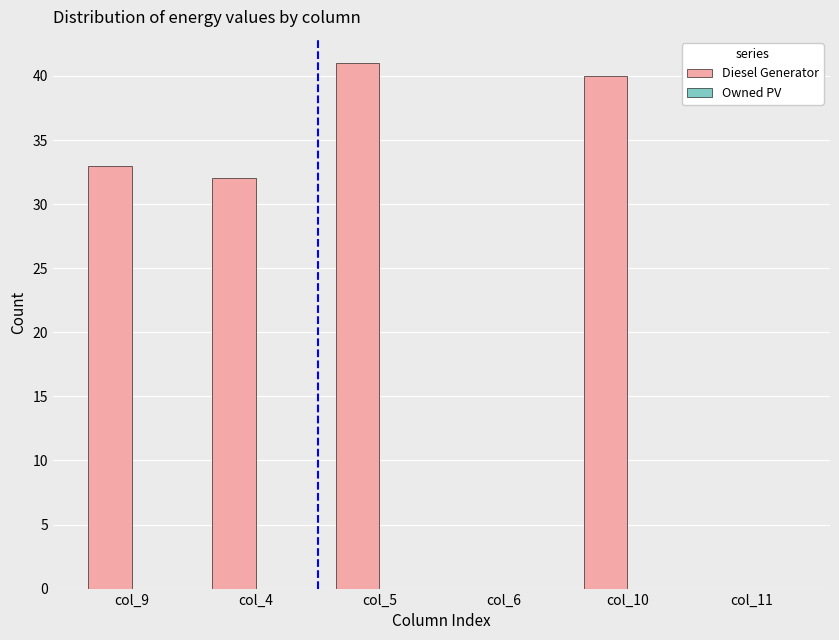

What is the ratio of the value at col_5 to the value at col_10?

1.0